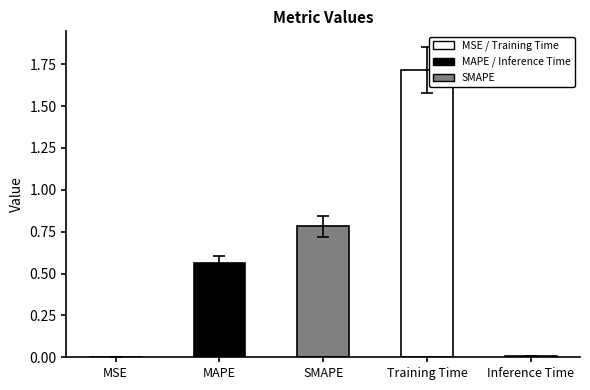

What is the sum of all values?

3.1